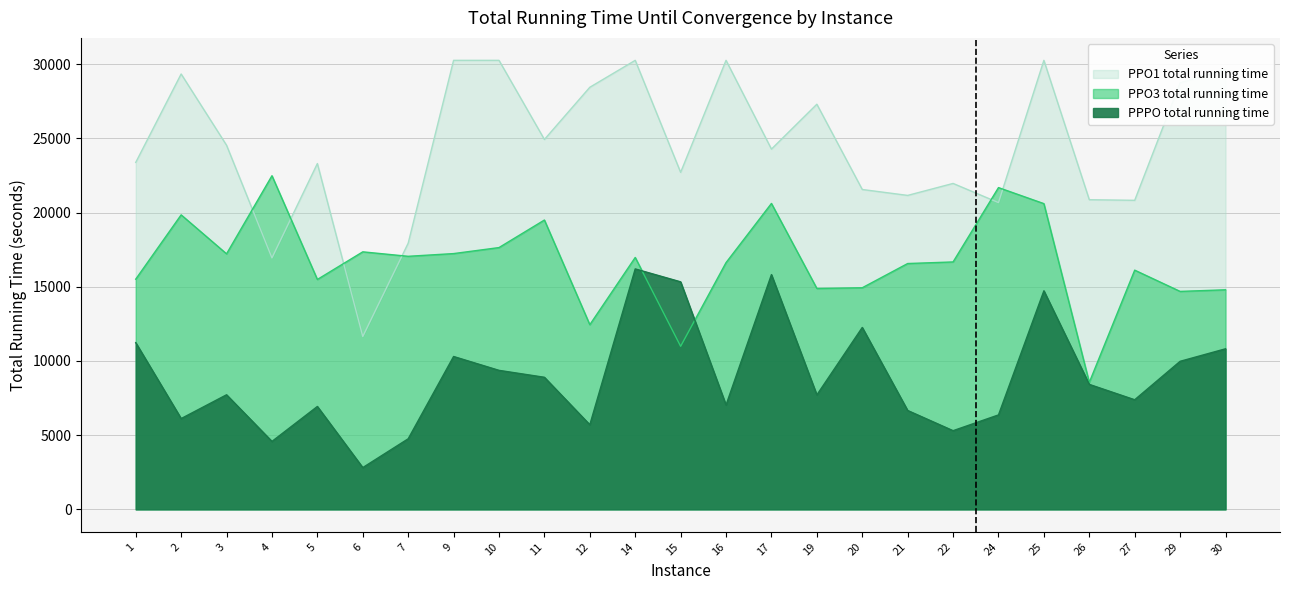

What is the lowest value of the PPO3 total running time series?

8554.6